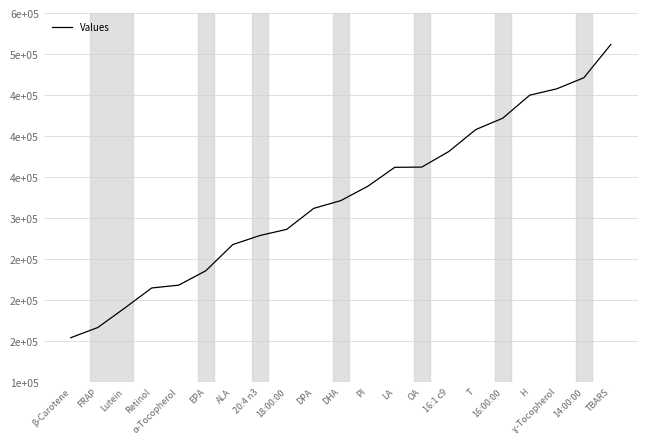

Is this an area chart (filled region under the line)?

No